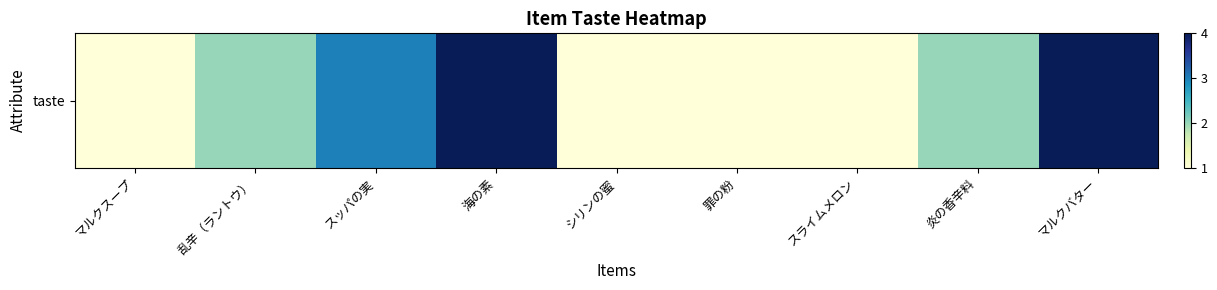

True or false: the data shows 2 at マルクバター.

False